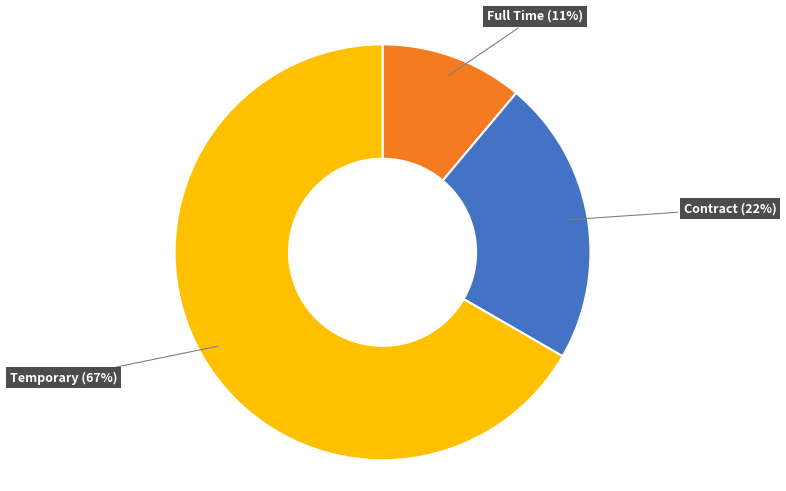

The Full Time slice represents 2% of the pie. True or false?

False